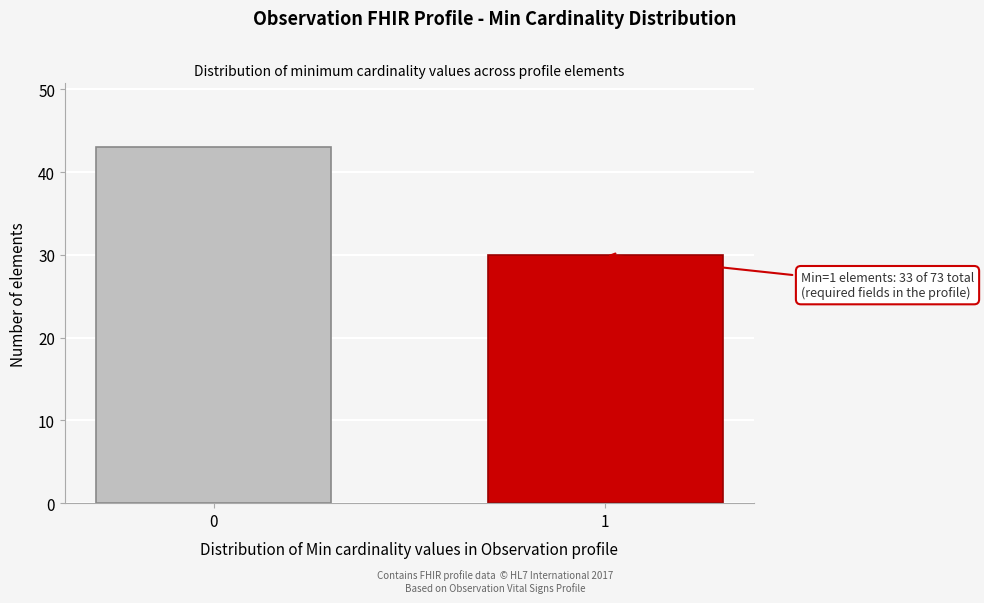

Reading left to right, what are all the values shown in this chart?

43	30